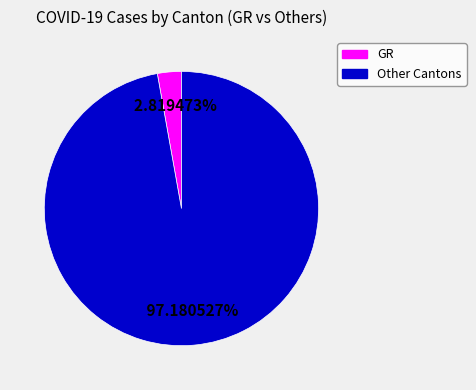

Is there a majority slice in this chart?

Yes